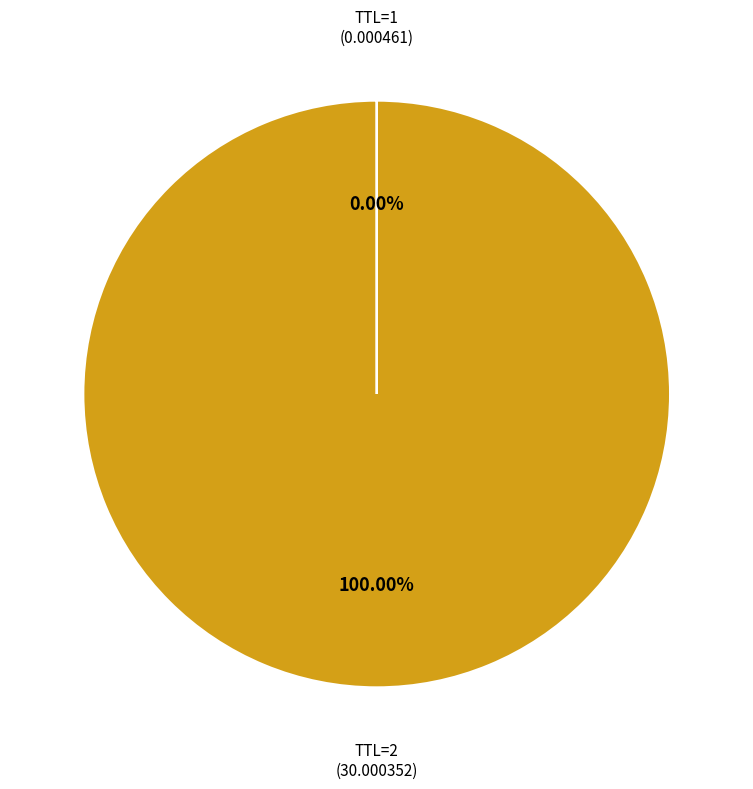

Does any single category account for the majority?

Yes